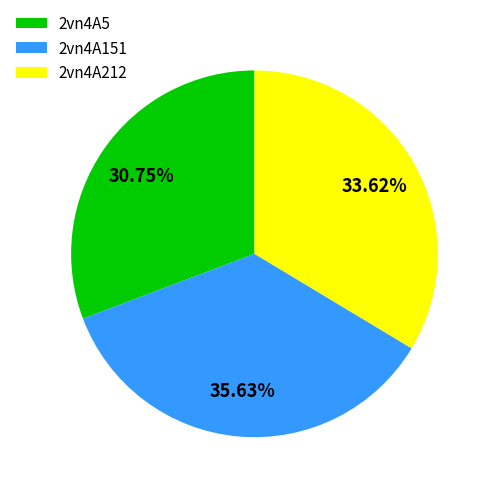

What is the smallest slice in the pie chart?

2vn4A5